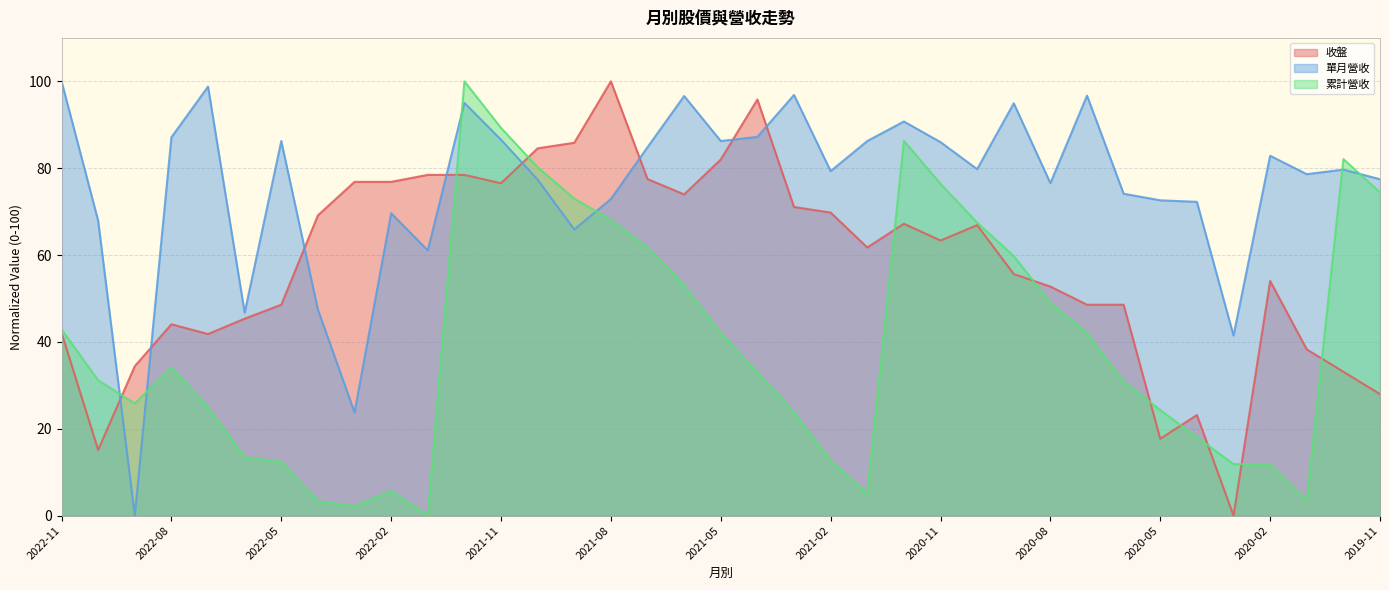

Where is 單月營收 nearest to the value 50?

2022-04